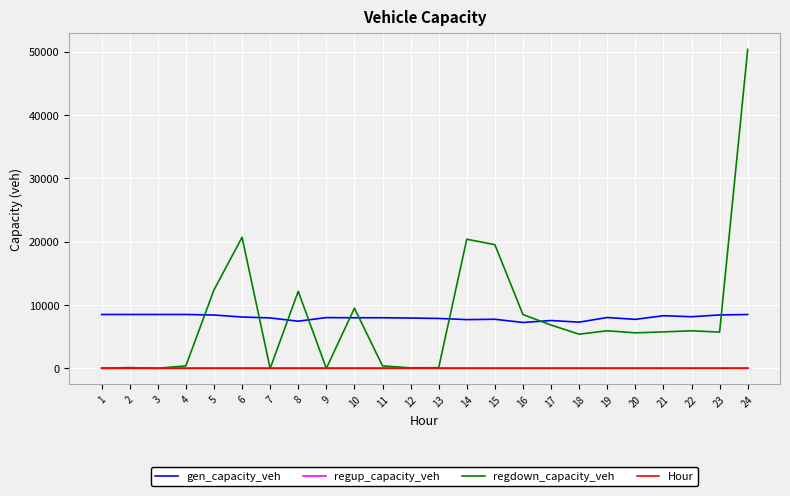

At which category does the chart reach its peak across all series?

24